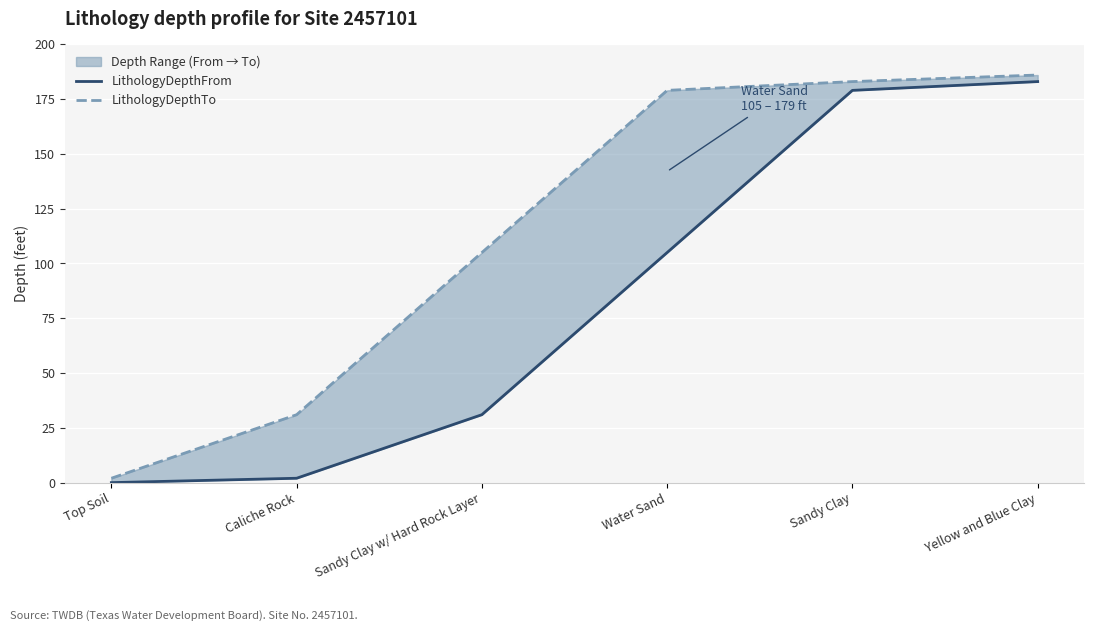

How many values in the LithologyDepthTo series are below 179?

3